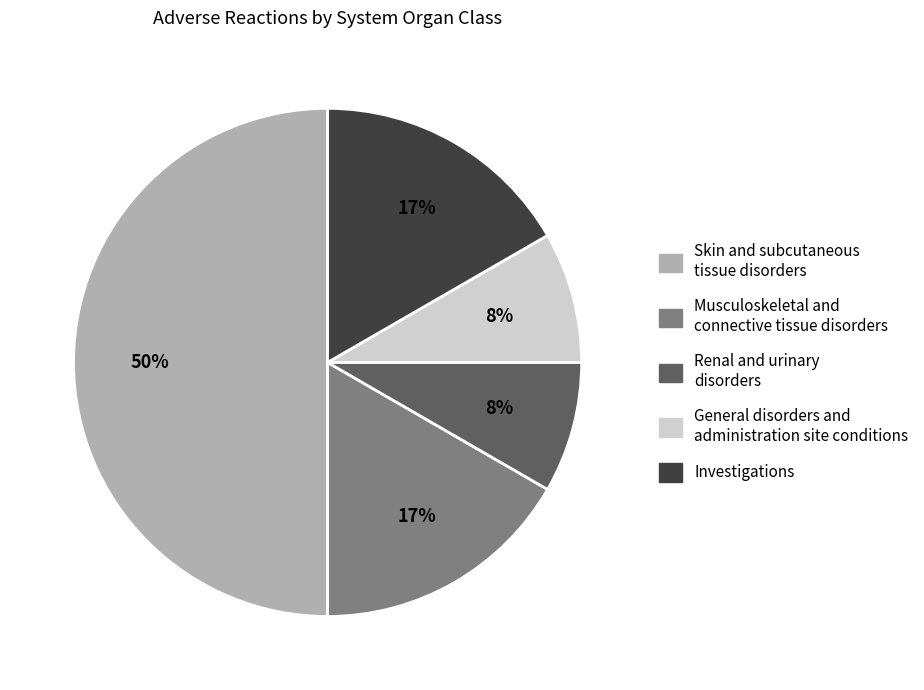

What percentage is the Investigations slice, to the nearest percent?

17%